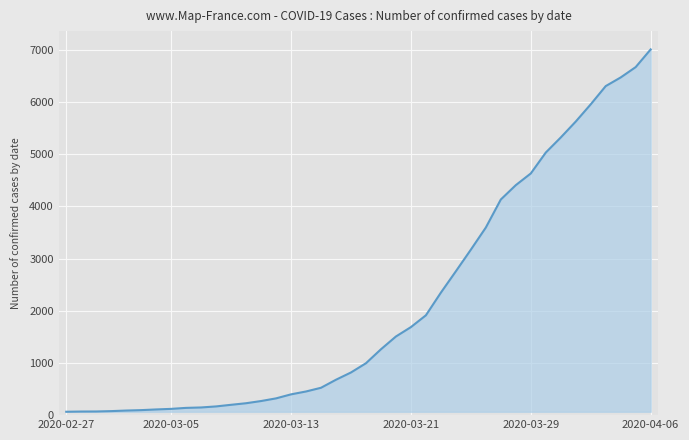

What is the difference between the maximum and minimum values?

6940